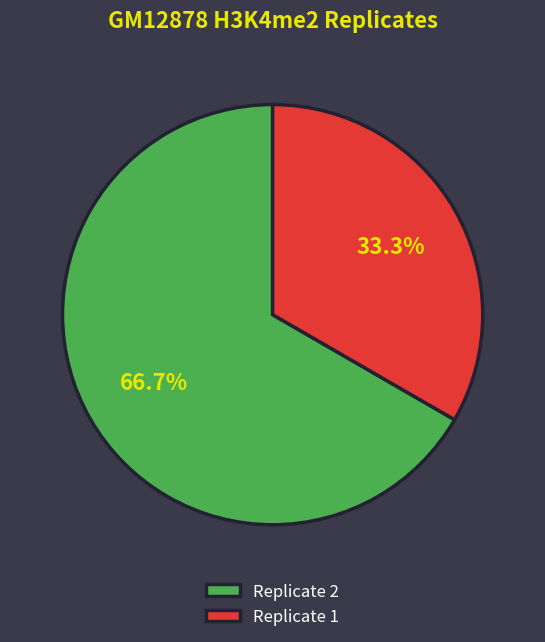

Which has a higher value, Replicate 2 or Replicate 1?

Replicate 2